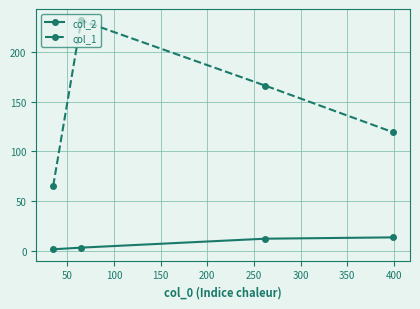

What is the difference between the maximum and minimum values in the col_1 series?

166.7